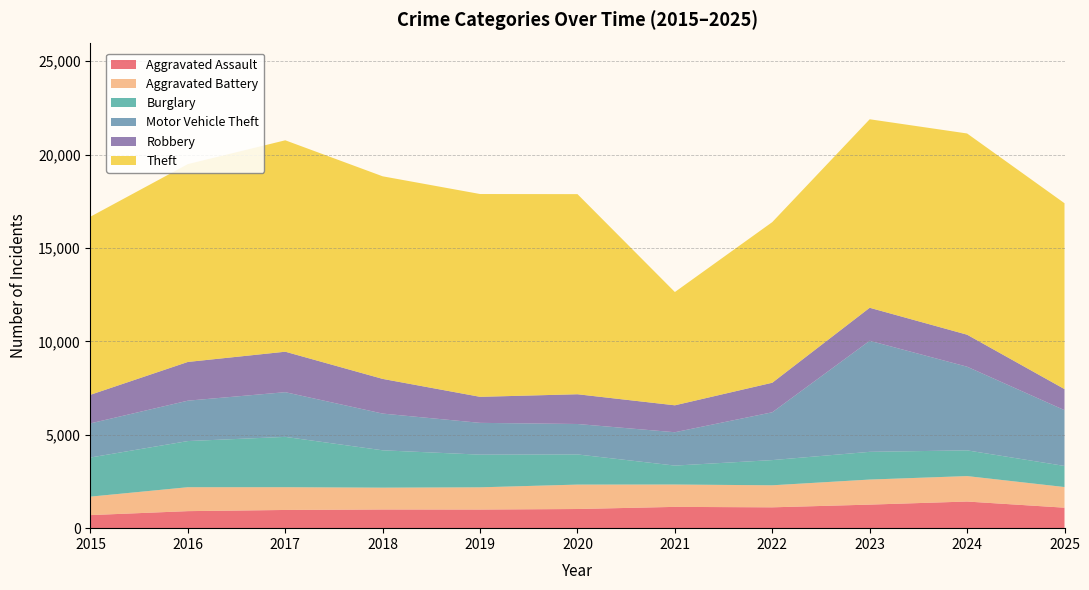

Reading left to right, list all the values displayed in this chart.

Aggravated Assault: 2015=700	2016=912	2017=975	2018=1000	2019=997	2020=1026	2021=1140	2022=1116	2023=1261	2024=1426	2025=1097
Aggravated Battery: 2015=989	2016=1281	2017=1218	2018=1169	2019=1190	2020=1307	2021=1197	2022=1180	2023=1342	2024=1363	2025=1105
Burglary: 2015=2095	2016=2471	2017=2695	2018=2000	2019=1750	2020=1615	2021=1014	2022=1349	2023=1484	2024=1377	2025=1130
Motor Vehicle Theft: 2015=1828	2016=2163	2017=2394	2018=1967	2019=1702	2020=1630	2021=1786	2022=2561	2023=5948	2024=4480	2025=2987
Robbery: 2015=1531	2016=2074	2017=2167	2018=1857	2019=1394	2020=1593	2021=1442	2022=1582	2023=1767	2024=1714	2025=1128
Theft: 2015=9537	2016=10594	2017=11321	2018=10848	2019=10860	2020=10716	2021=6066	2022=8602	2023=10094	2024=10775	2025=9953